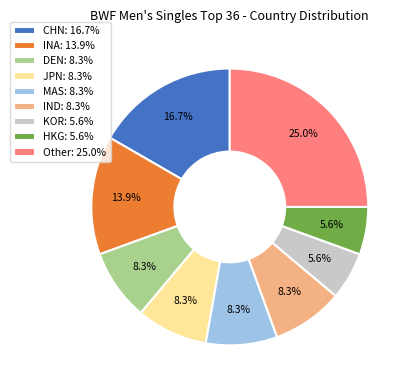

Approximately how many times larger is the value at DEN: 8.3% compared to INA: 13.9%?

0.6